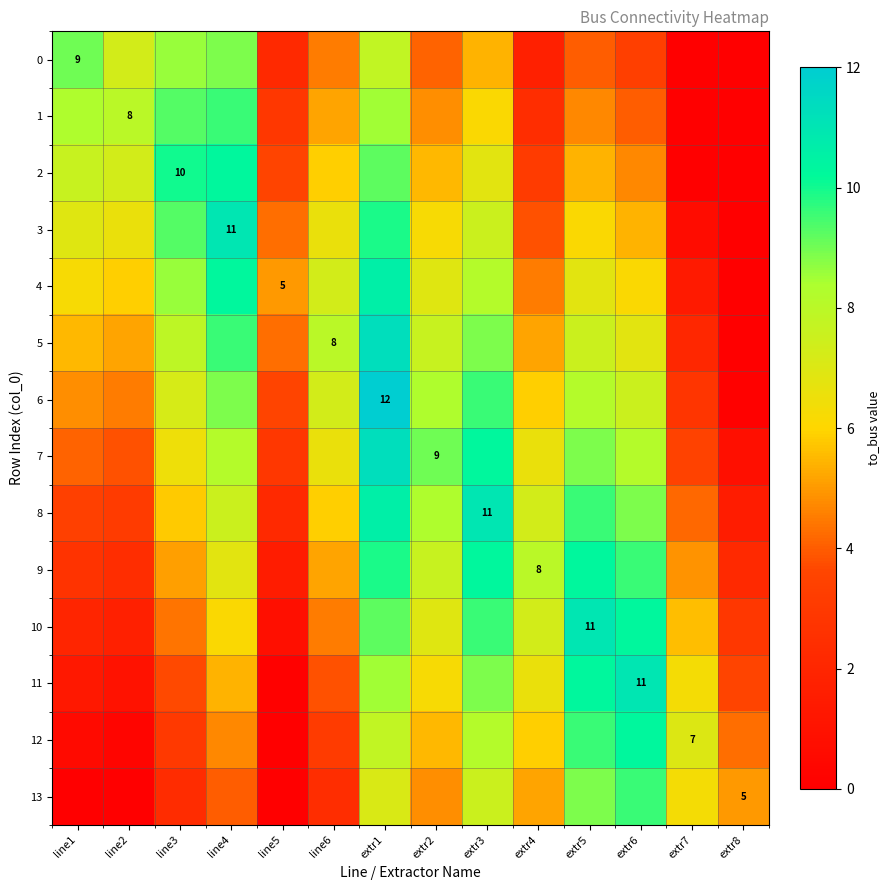

Is the value of 2 at line2 greater than the value of 1 at extr3?

Yes